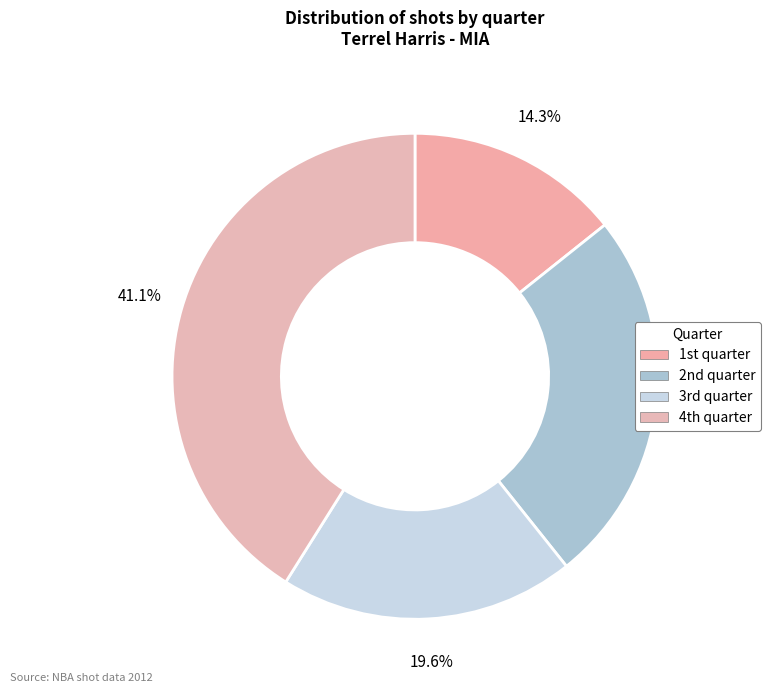

How many slices are in this pie chart?

4